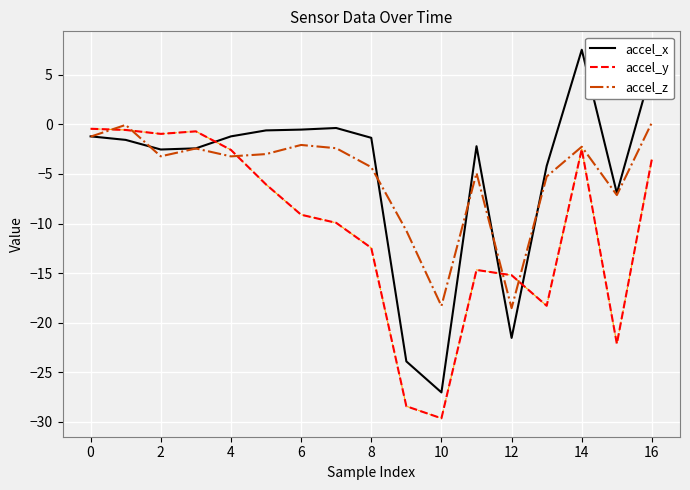

What is the smallest value displayed?

-29.6